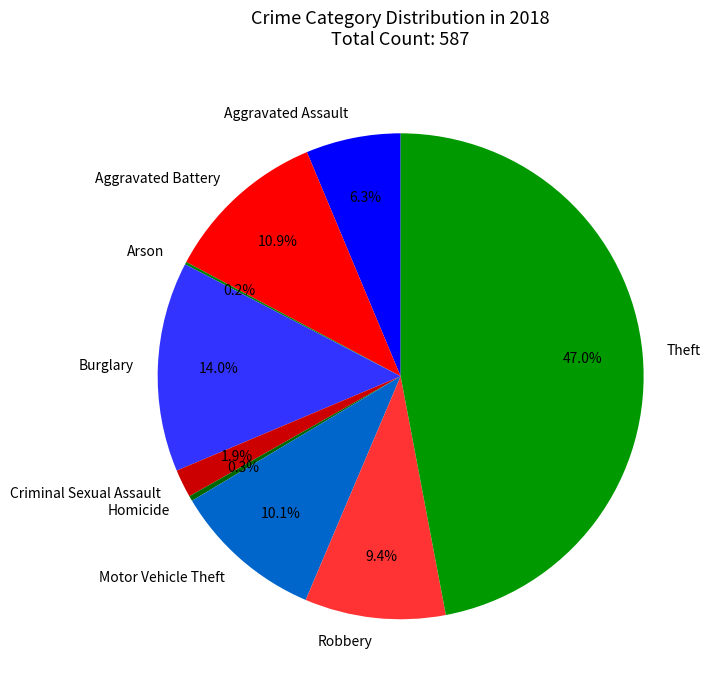

Between Theft and Motor Vehicle Theft, which is larger?

Theft